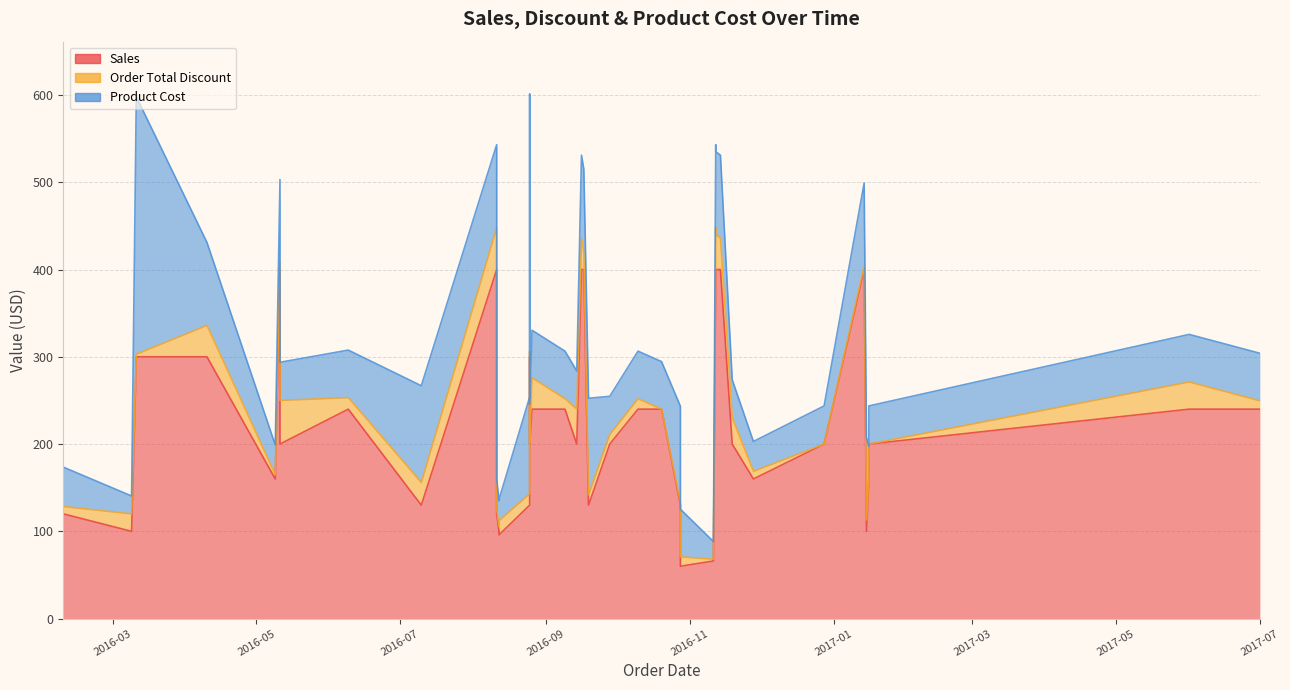

Which series has the largest total across all categories?

Sales